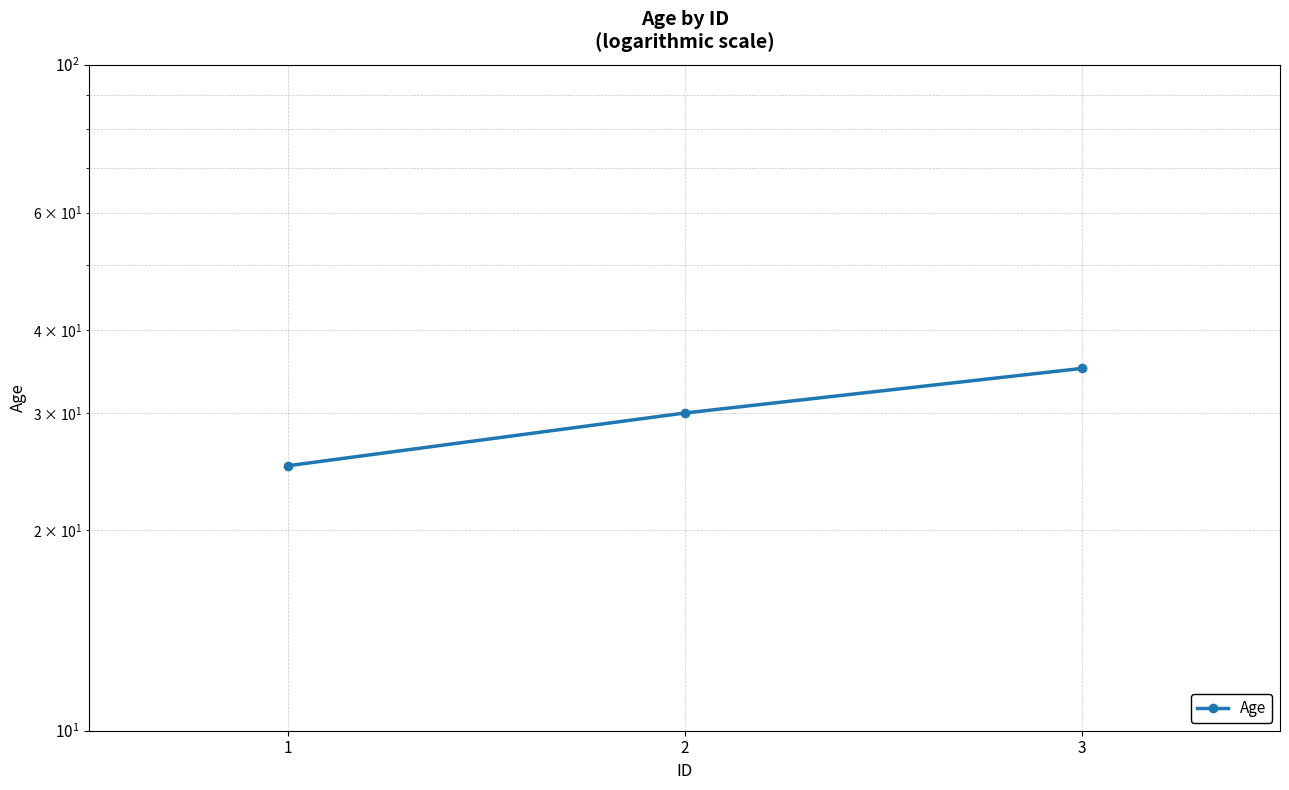

Count the values in the range 25 to 35.

3